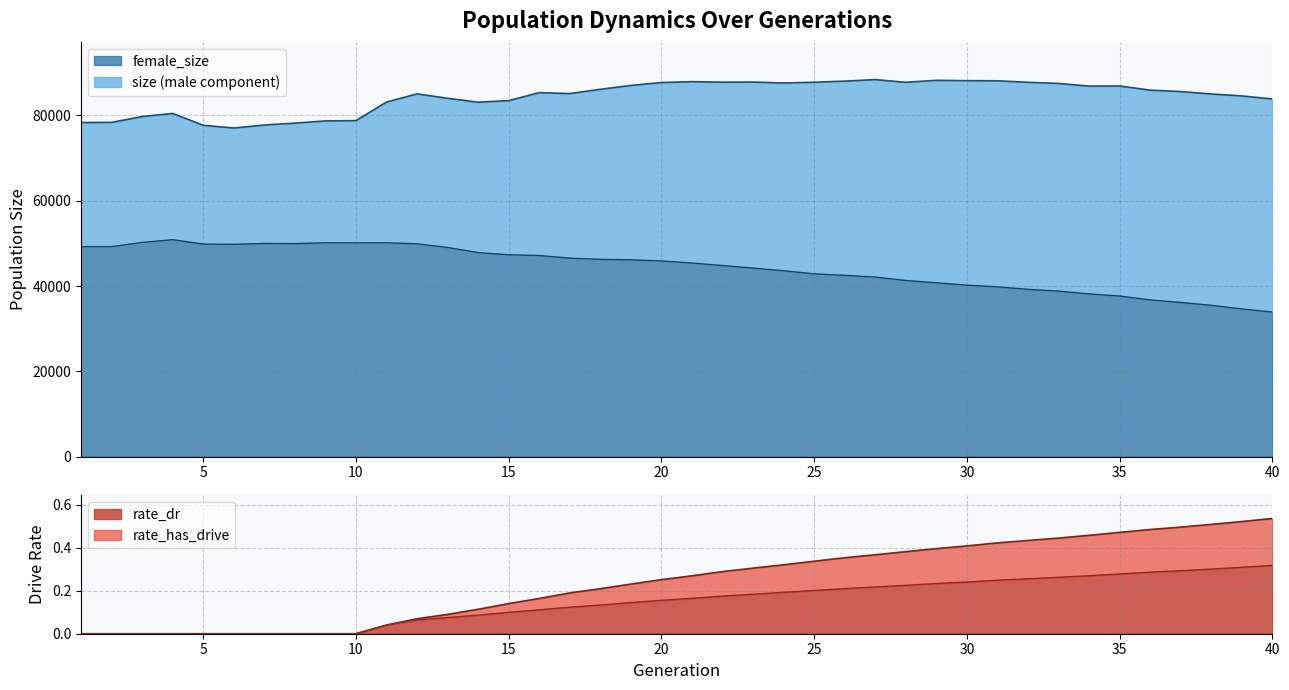

What is the value of the female_size point at the 30th from the left?

40212.0